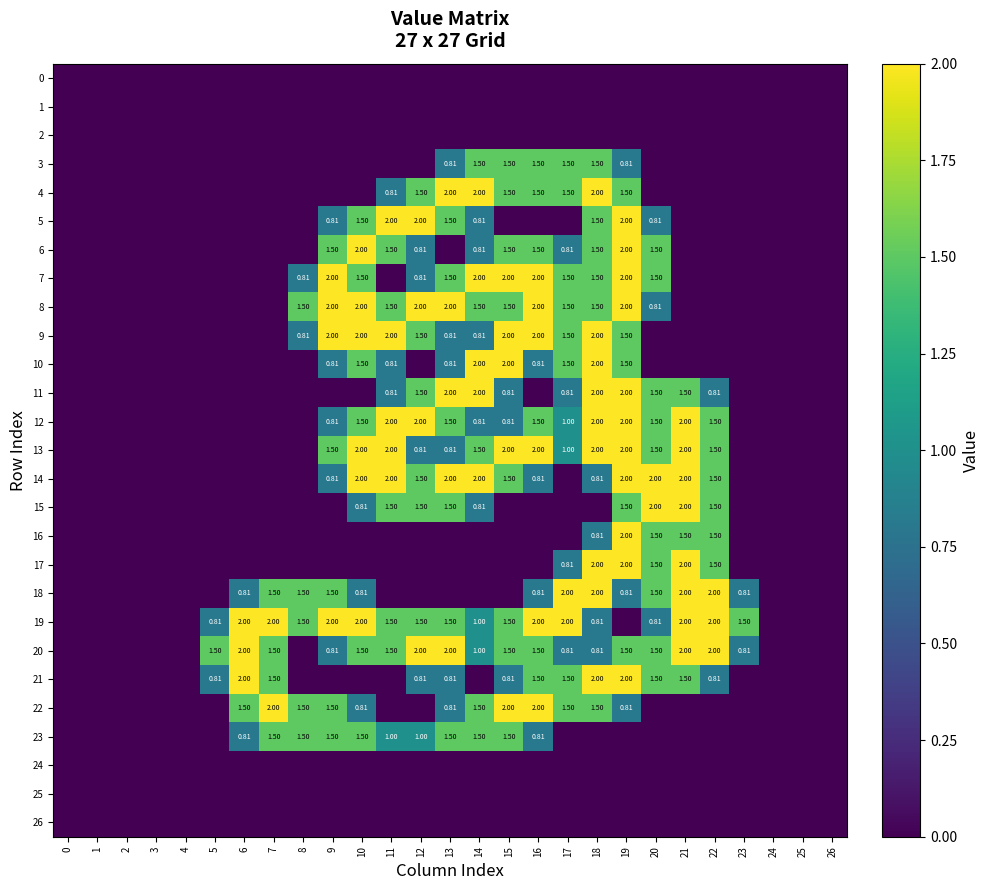

List the labels in order of 4 value, largest first.

13, 14, 18, 12, 15, 16, 17, 19, 11, 0, 1, 2, 3, 4, 5, 6, 7, 8, 9, 10, 20, 21, 22, 23, 24, 25, 26